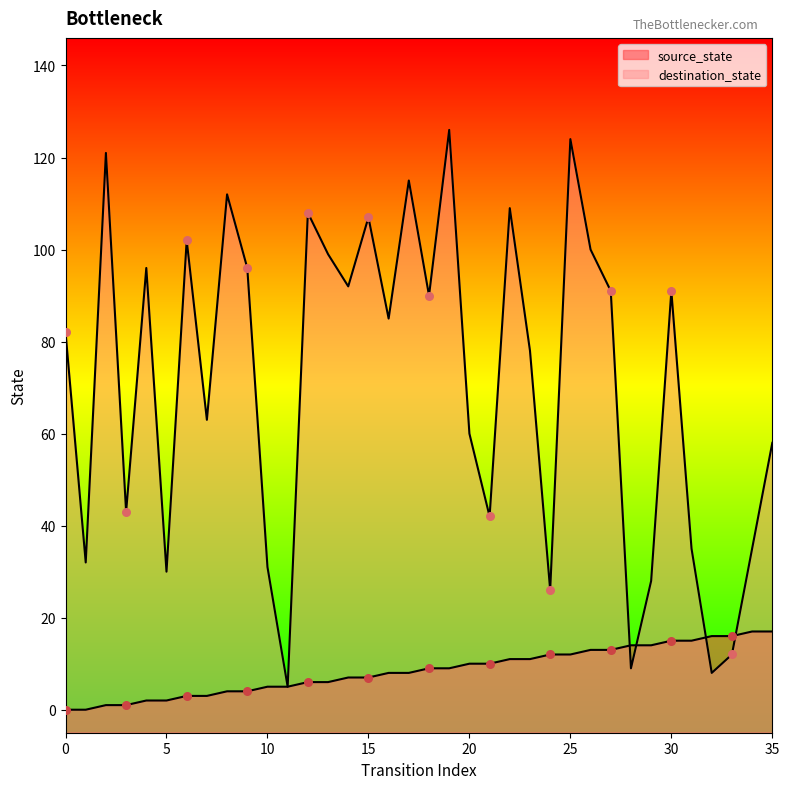

Which series has the largest total across all categories?

destination_state